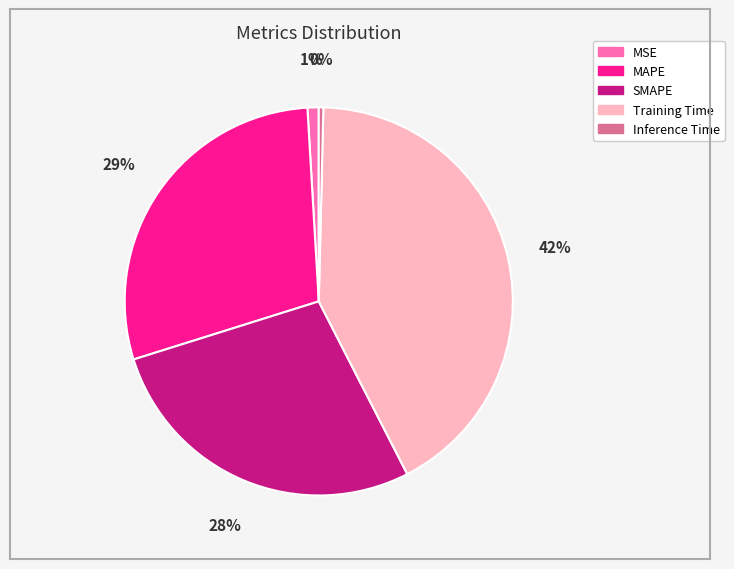

Is the sum of SMAPE and MAPE greater than half?

Yes